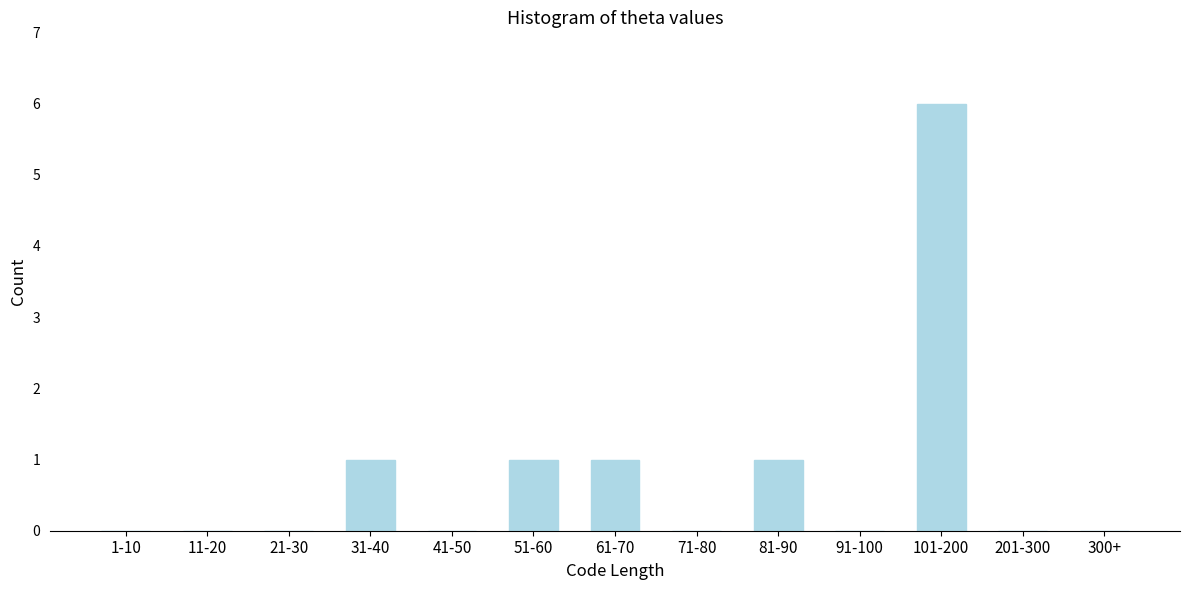

Reading left to right, what are all the values shown in this chart?

1-10=0	11-20=0	21-30=0	31-40=1	41-50=0	51-60=1	61-70=1	71-80=0	81-90=1	91-100=0	101-200=6	201-300=0	300+=0